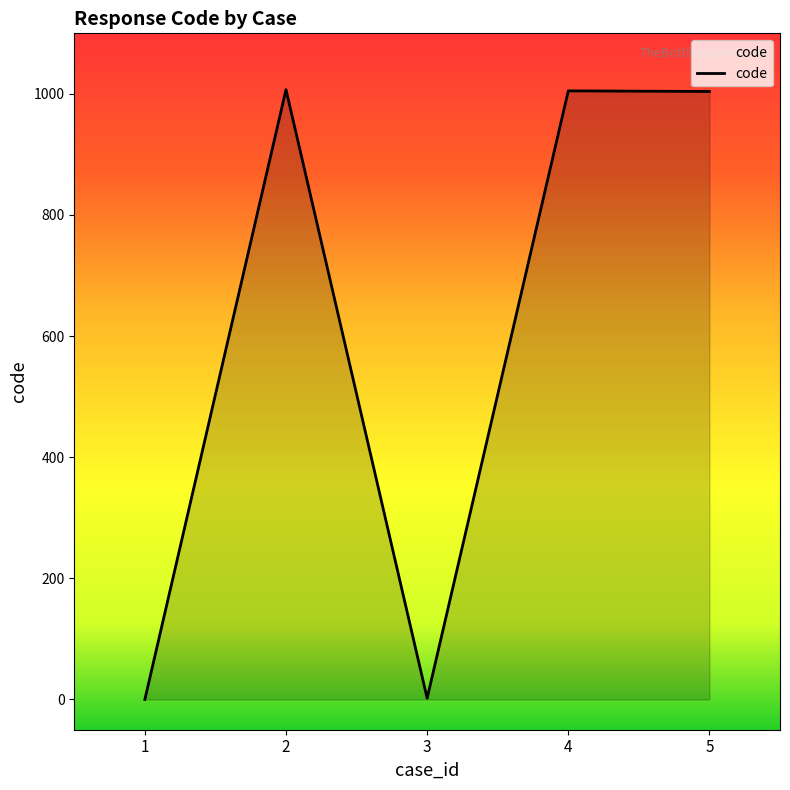

What is the greatest value displayed?

1007